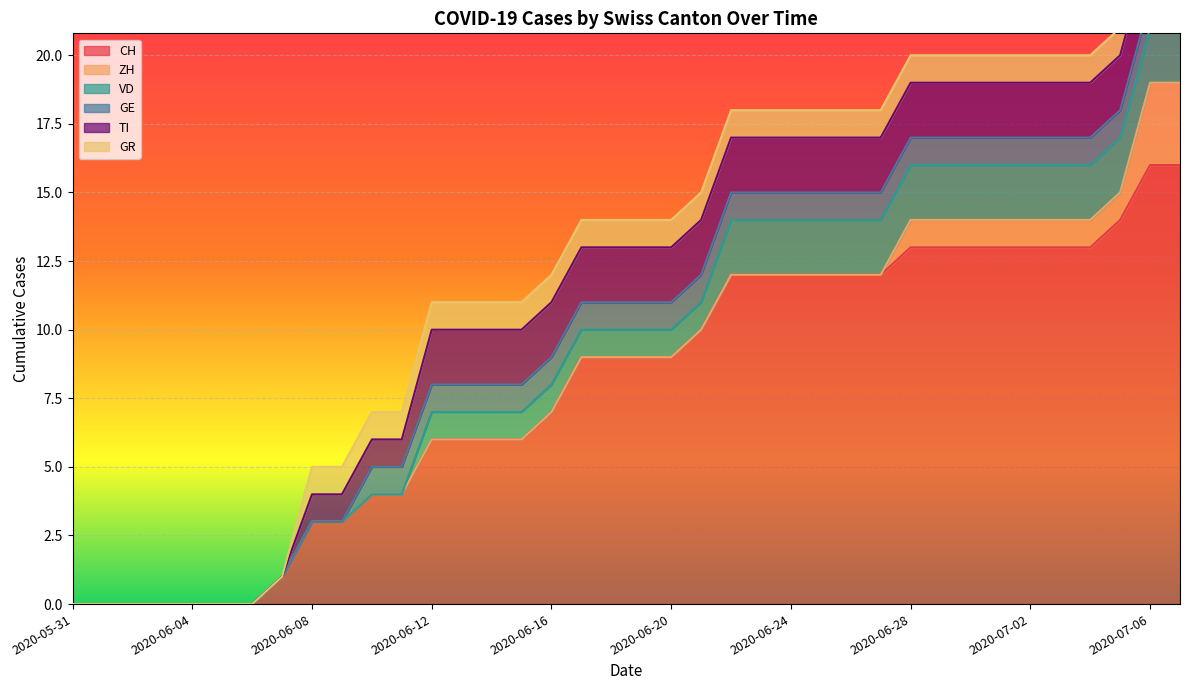

How many GR values are between 1 and 2?

30